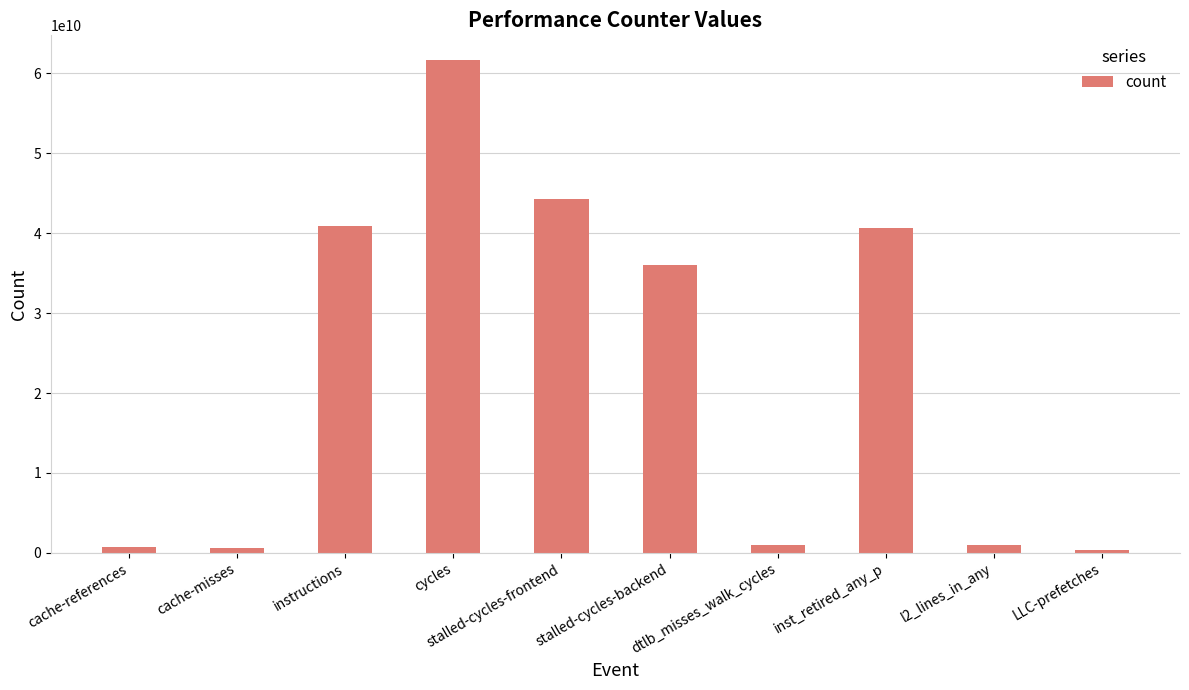

What is the value of the 9th bar from the left?

981887624